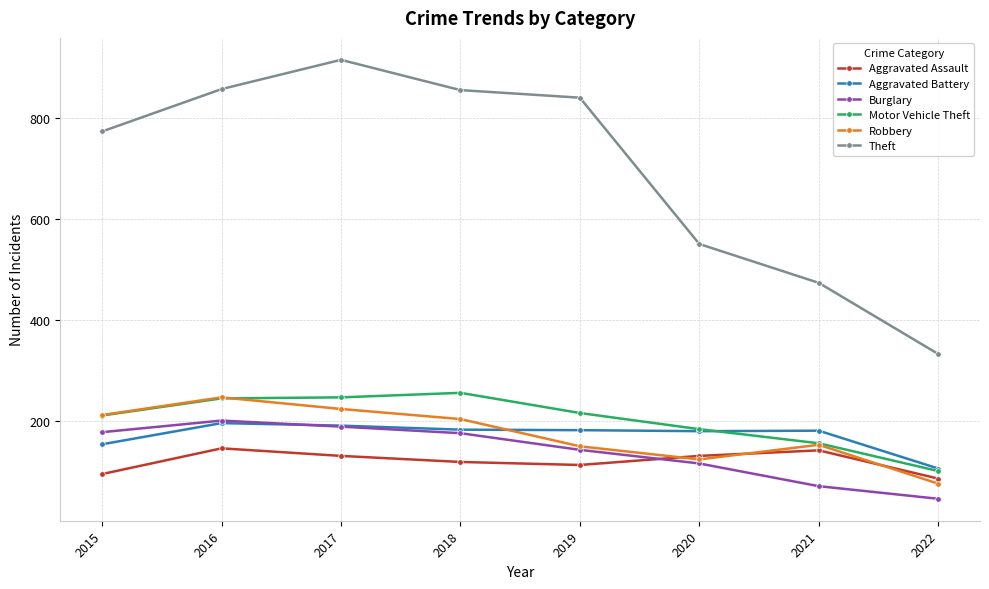

Which series changed the most between 2020 and 2022?

Theft